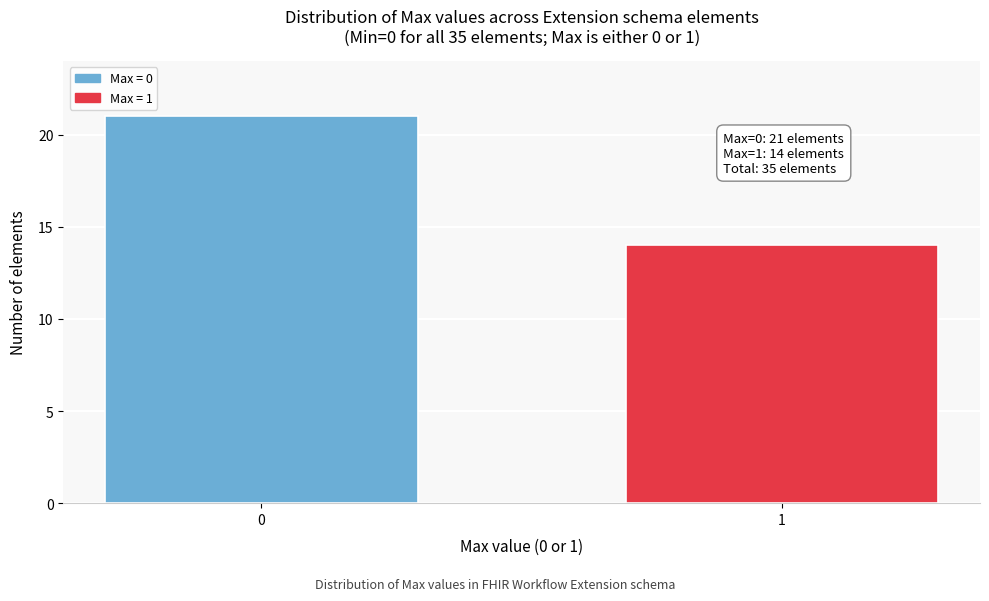

Reading left to right, list all the values displayed in this chart.

21	14